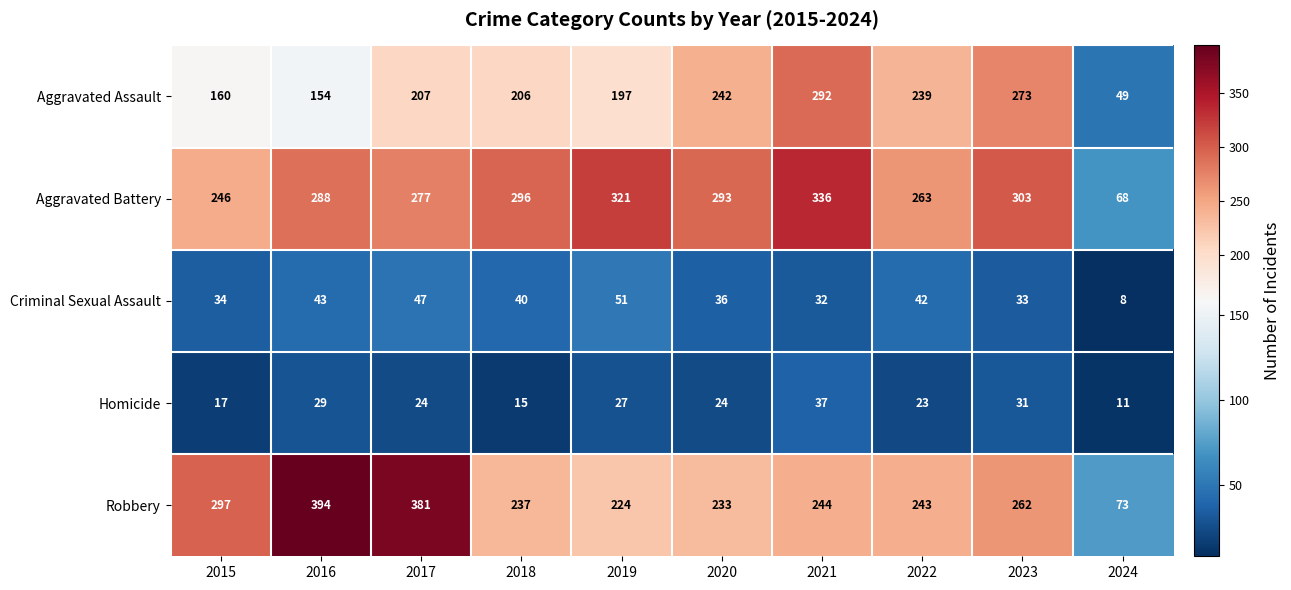

At 2015, list the series in order from smallest to largest.

Homicide, Criminal Sexual Assault, Aggravated Assault, Aggravated Battery, Robbery